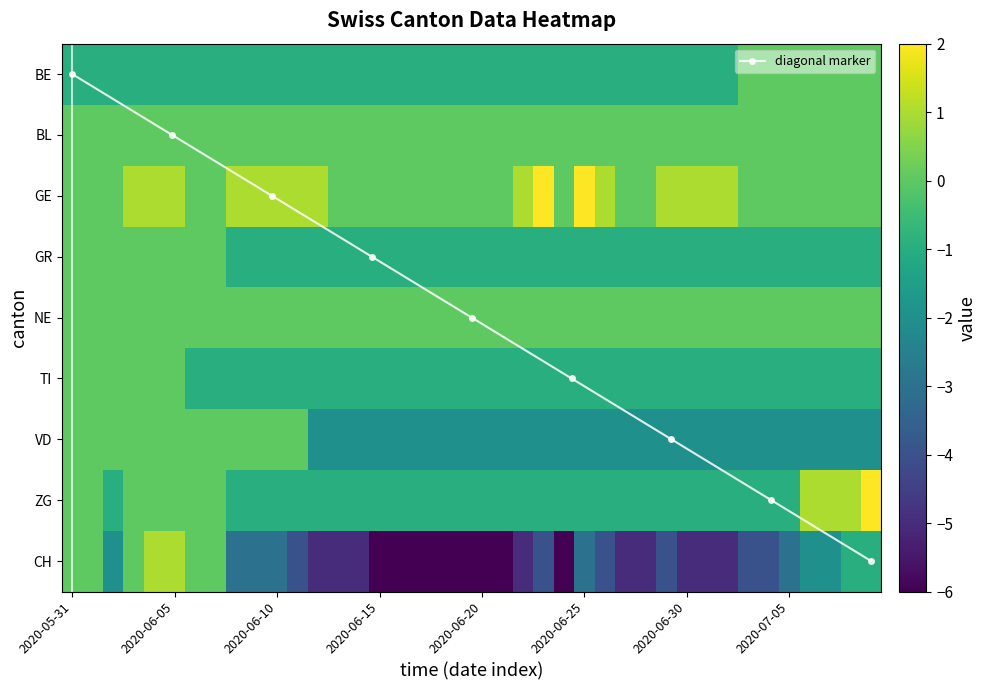

At which label does ZG reach its peak?

2020-07-09